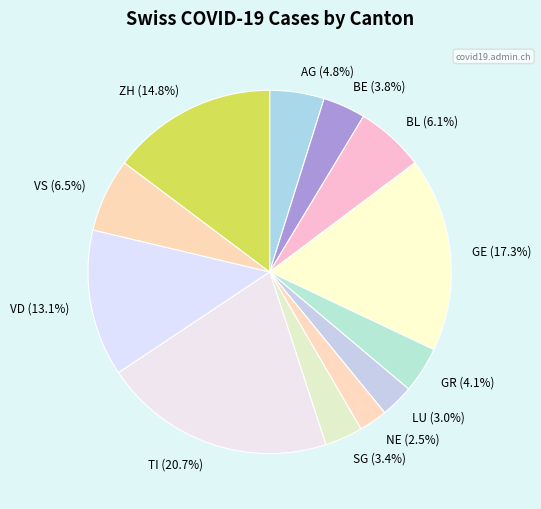

What is the total percentage of LU (3.0%) and GR (4.1%)?

7.1%